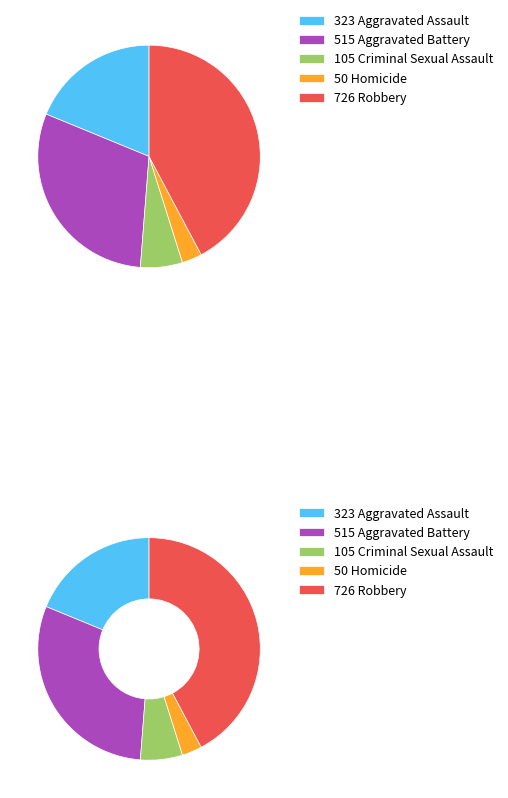

Which slice is the smallest?

Homicide